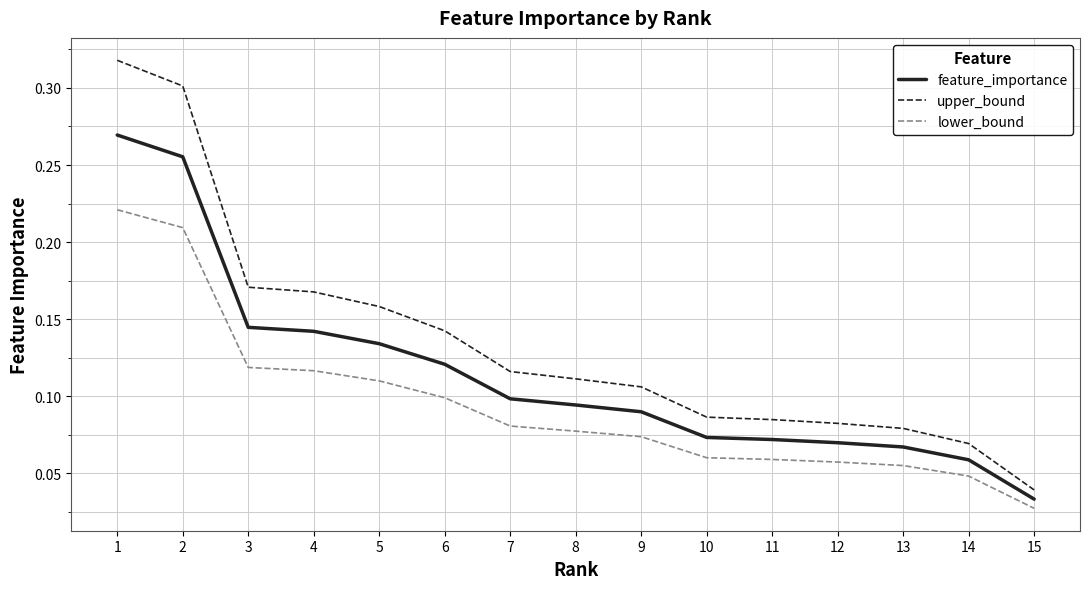

How many lines are shown in the chart?

3